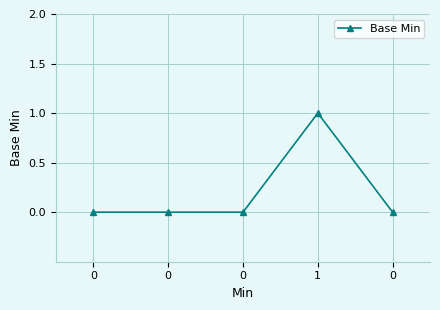

What is the sum of all values?

1